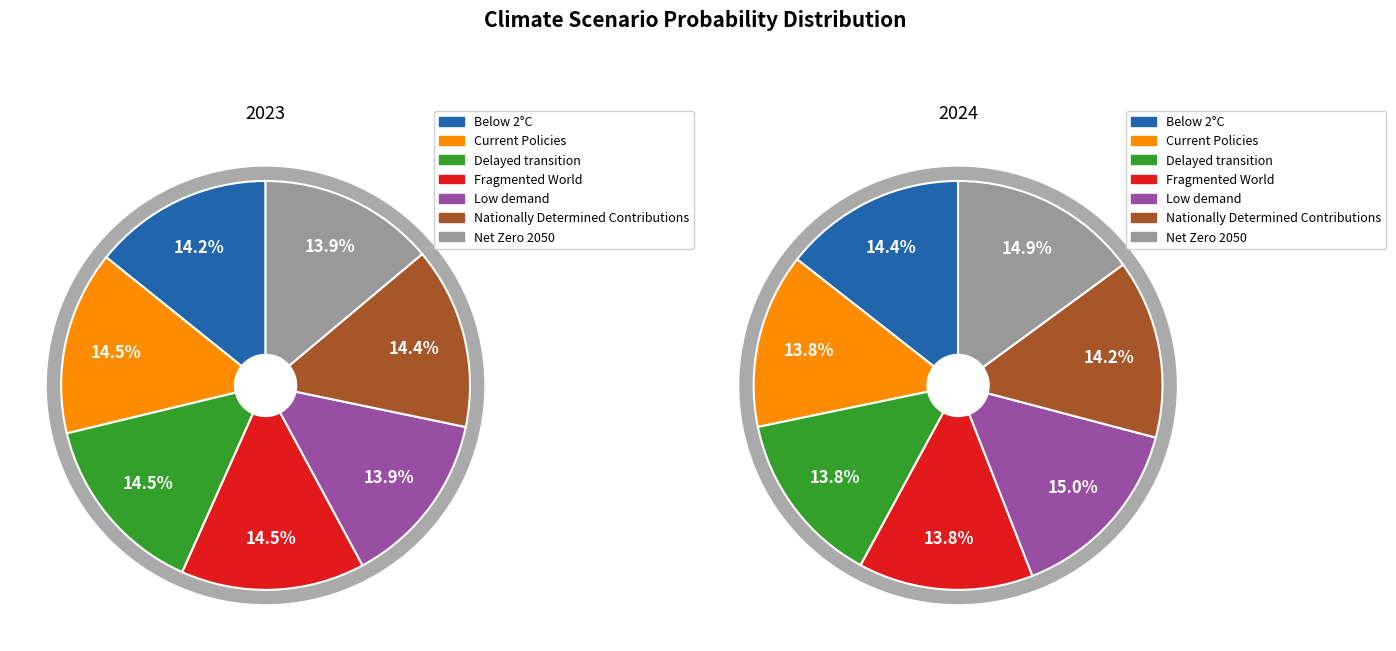

Rank the series at Fragmented World from highest to lowest value.

values_2023, values_2024